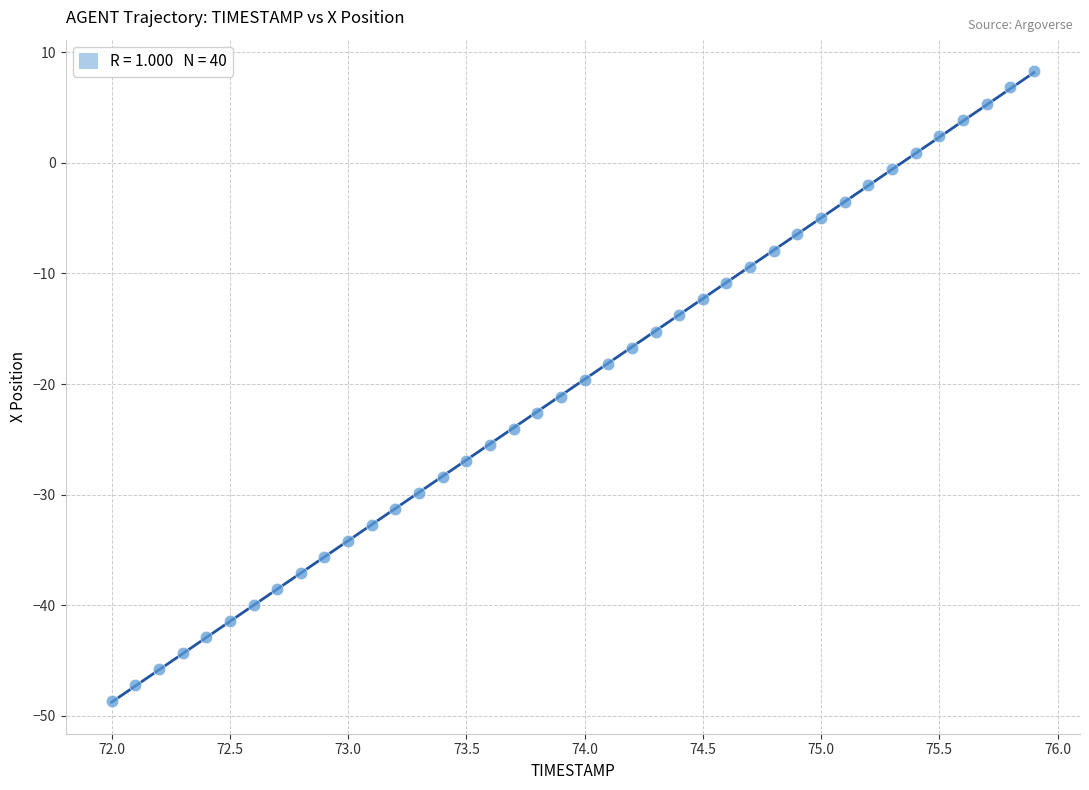

What is the range of Y values (max minus min)?

56.9